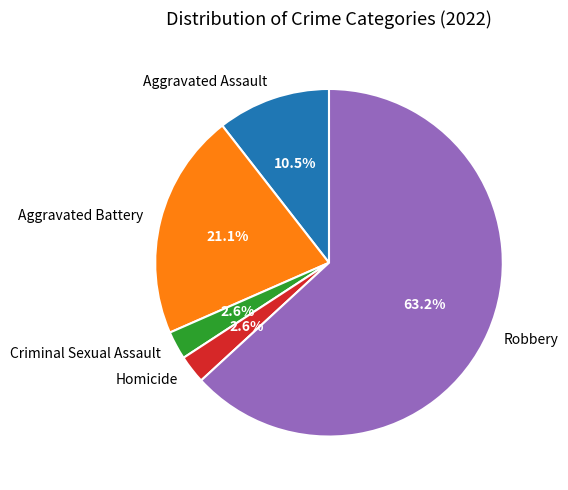

Count the number of slices in the pie.

5